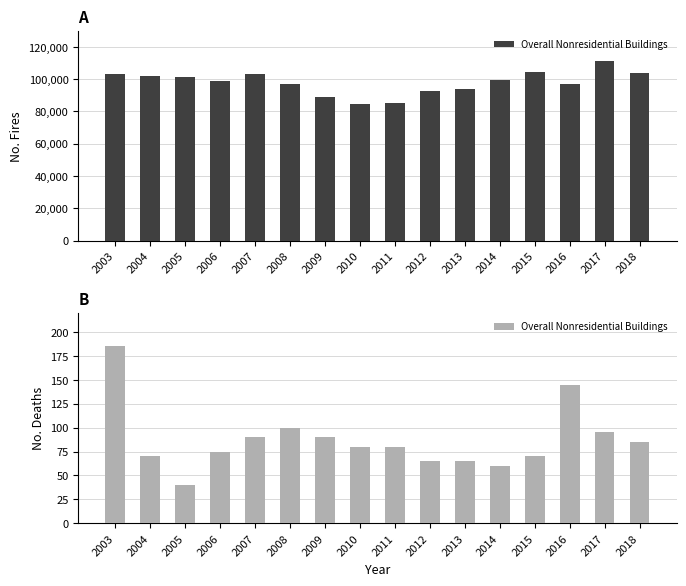

What is the value of the 14th bar from the left?

145